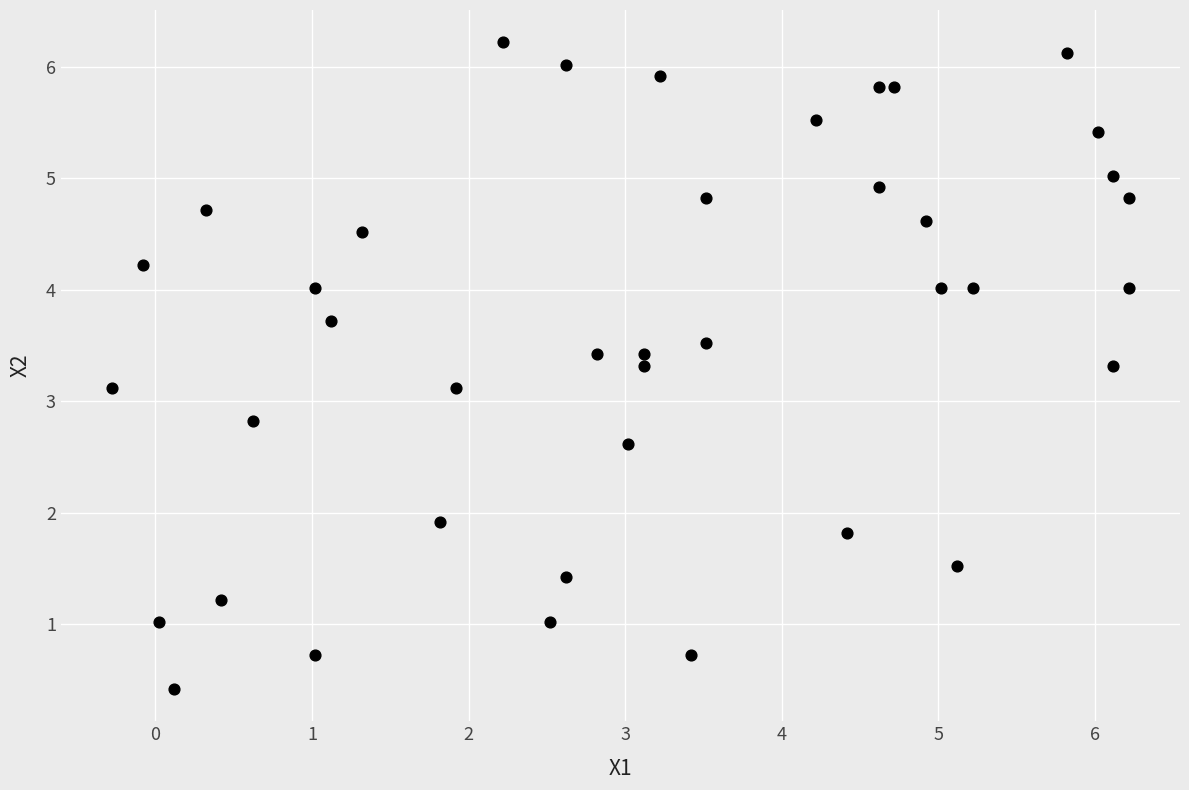

What is the range of Y values (max minus min)?

5.8